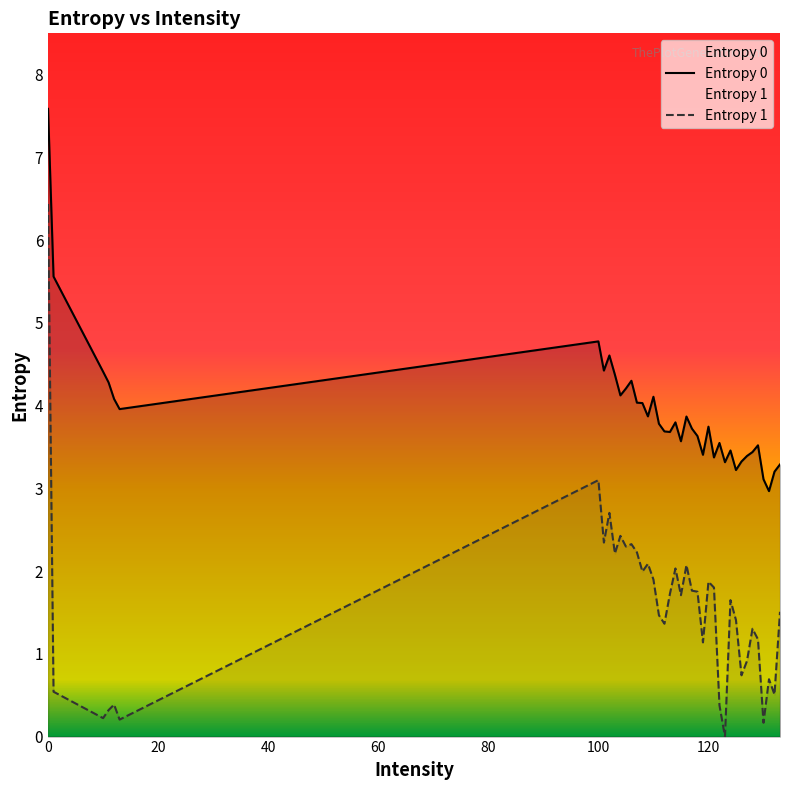

Which series has the largest range (max minus min)?

Entropy 1